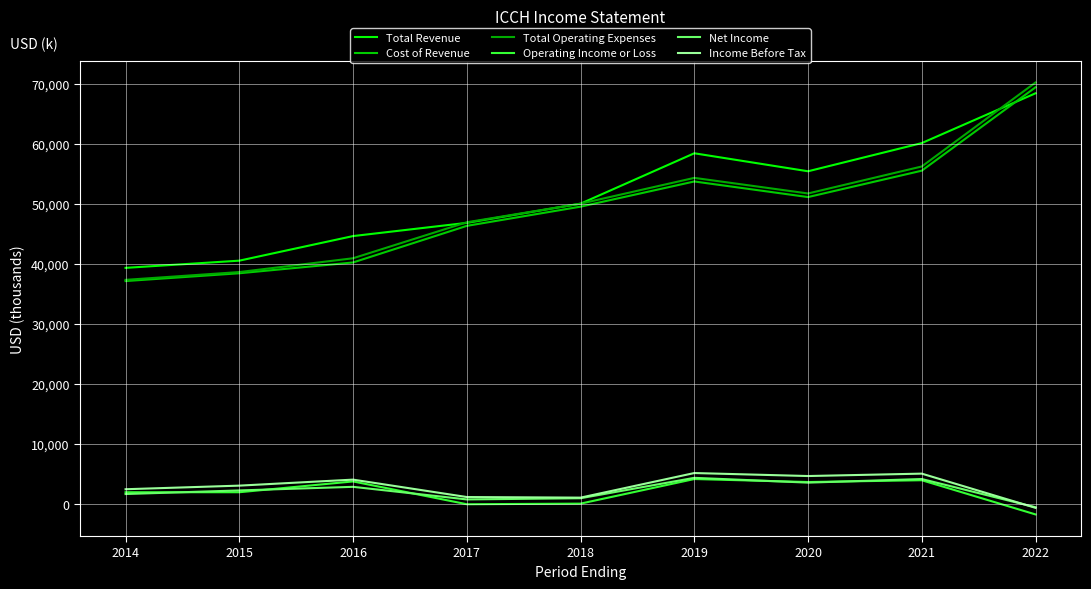

True or false: Income Before Tax and Operating Income or Loss intersect in this chart.

False